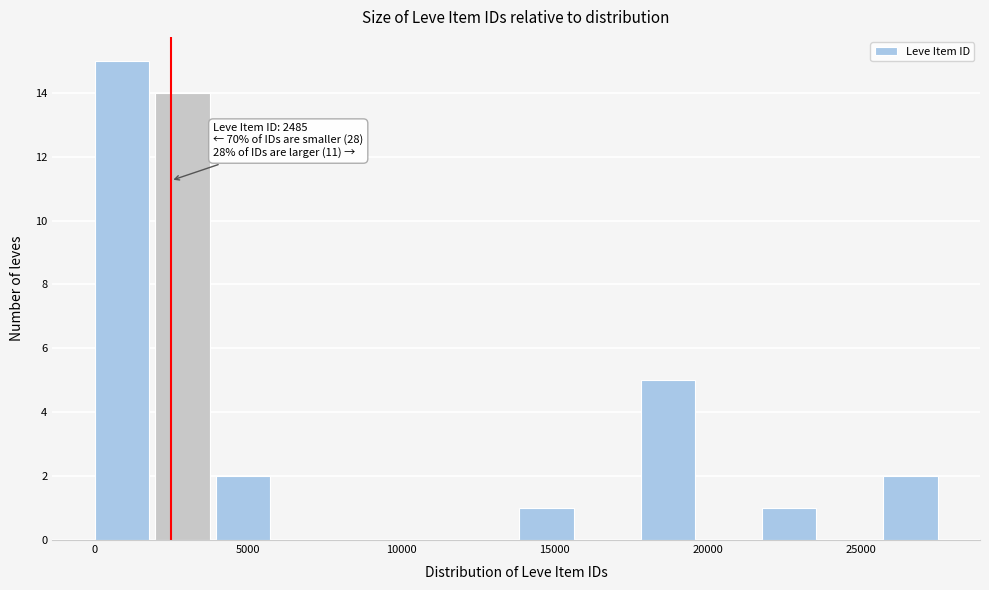

Around what value on the x-axis is the tallest bar? Give the approximate position of its centre, as read against the axis.

1000